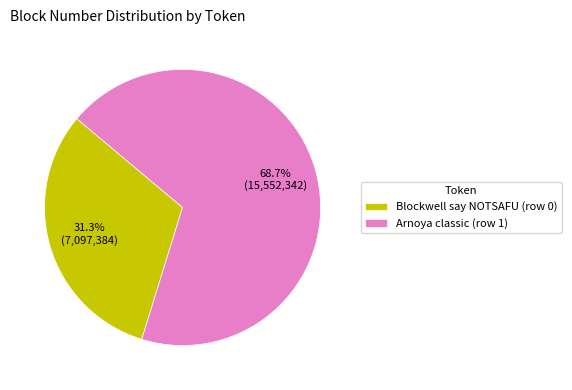

What is the ratio of the value at Arnoya classic (row 1) to the value at Blockwell say NOTSAFU (row 0)?

2.2